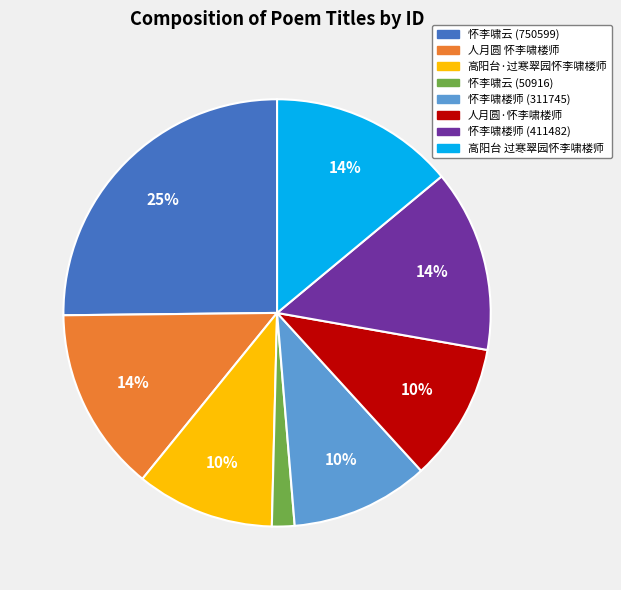

Is it true that 怀李啸云 (750599) is 19% of the pie?

False